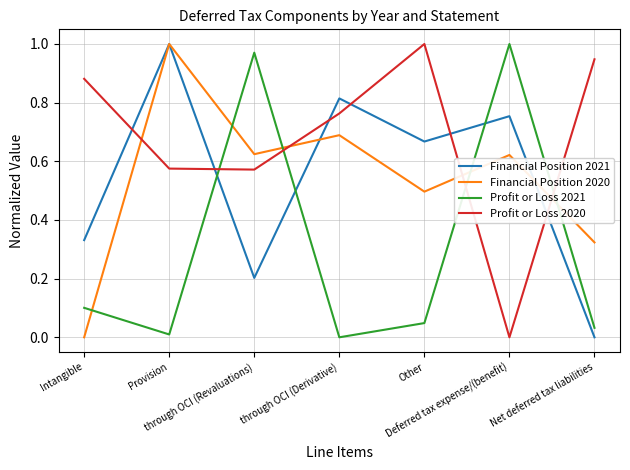

How many times do Financial Position 2021 and Profit or Loss 2021 cross each other?

3